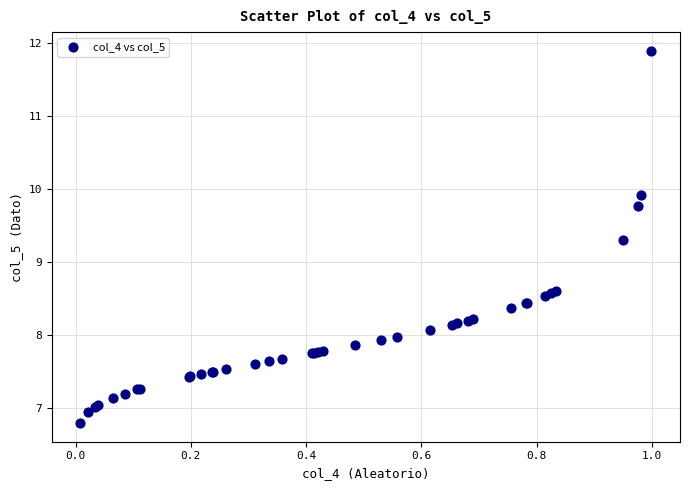

What Y value in the scatter plot is closest to 9?

9.3